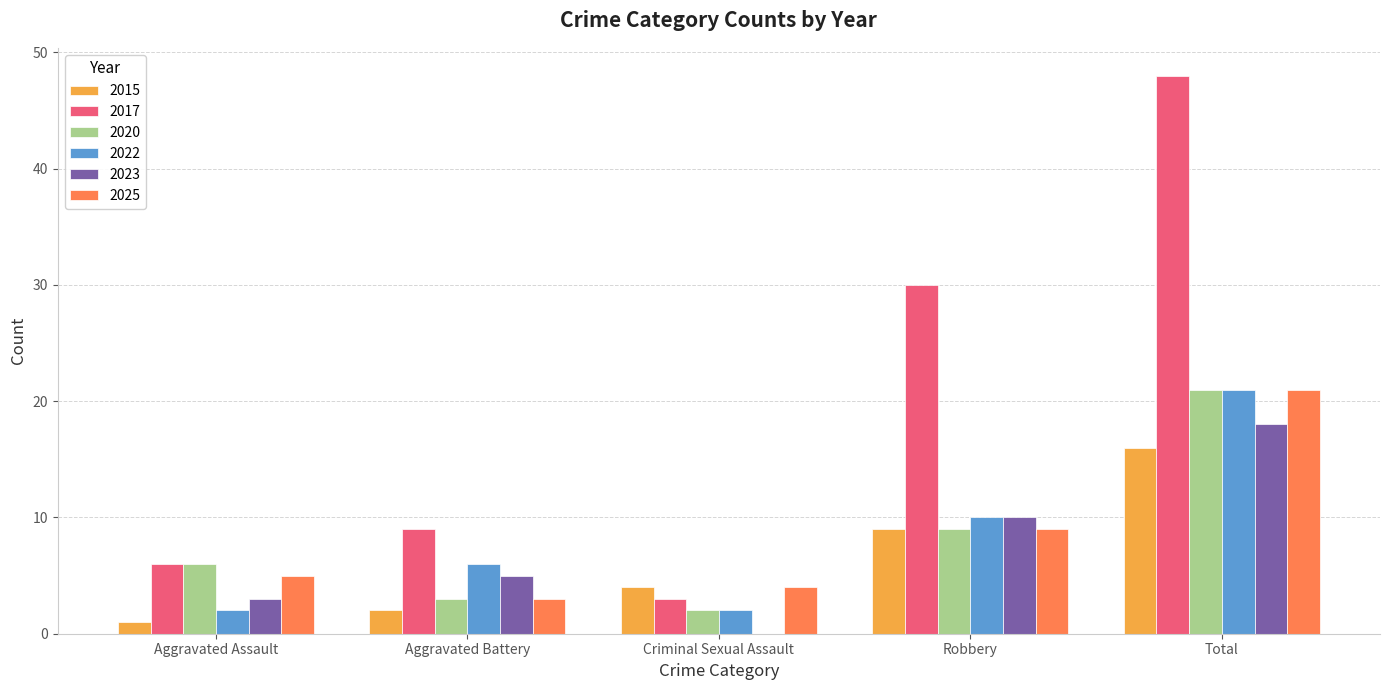

At which category is the sum across all series the highest?

Total